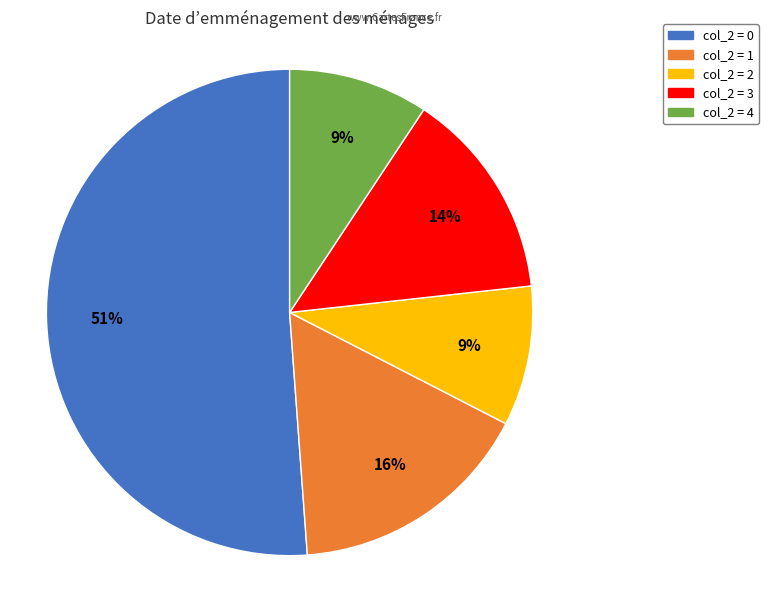

What is the ratio of the value at col_2 = 3 to the value at col_2 = 1?

0.9